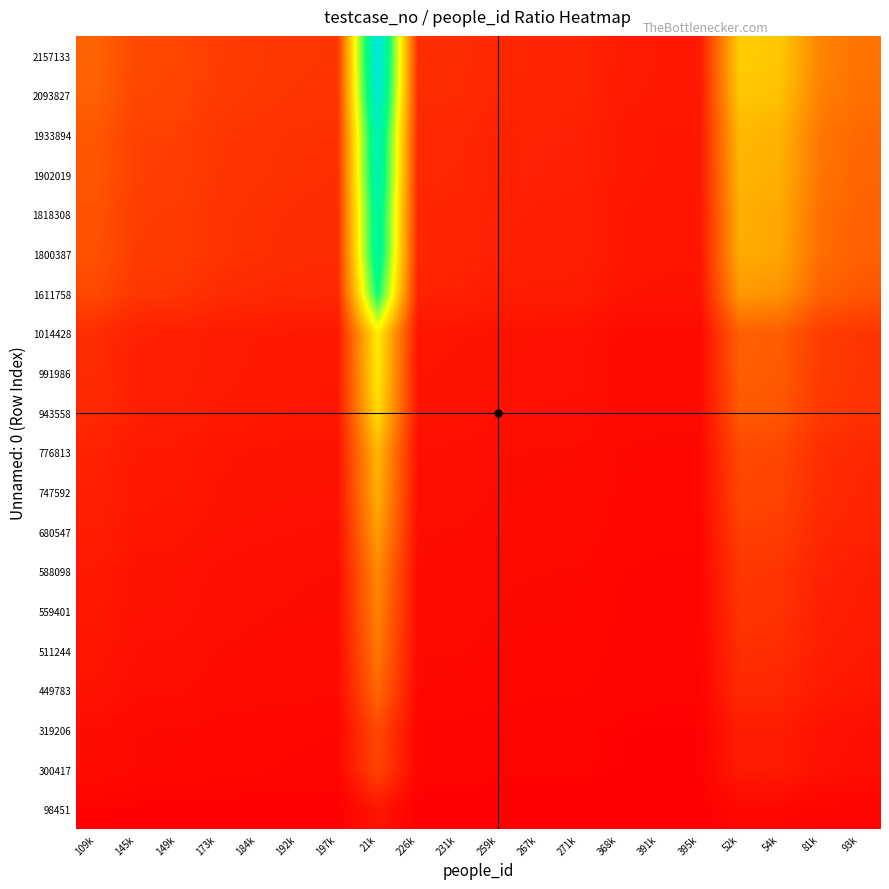

Reading left to right, transcribe all the data shown in this chart.

98451: 109k=0.9	145k=0.7	149k=0.7	173k=0.6	184k=0.5	192k=0.5	197k=0.5	21k=4.6	226k=0.4	231k=0.4	259k=0.4	267k=0.4	271k=0.4	368k=0.3	391k=0.3	395k=0.2	52k=1.9	54k=1.8	81k=1.2	93k=1.1
300417: 109k=2.8	145k=2.1	149k=2.0	173k=1.7	184k=1.6	192k=1.6	197k=1.5	21k=14.0	226k=1.3	231k=1.3	259k=1.2	267k=1.1	271k=1.1	368k=0.8	391k=0.8	395k=0.8	52k=5.7	54k=5.5	81k=3.7	93k=3.2
319206: 109k=2.9	145k=2.2	149k=2.1	173k=1.8	184k=1.7	192k=1.7	197k=1.6	21k=14.9	226k=1.4	231k=1.4	259k=1.2	267k=1.2	271k=1.2	368k=0.9	391k=0.8	395k=0.8	52k=6.1	54k=5.8	81k=3.9	93k=3.4
449783: 109k=4.1	145k=3.1	149k=3.0	173k=2.6	184k=2.4	192k=2.3	197k=2.3	21k=21.0	226k=2.0	231k=1.9	259k=1.7	267k=1.7	271k=1.7	368k=1.2	391k=1.1	395k=1.1	52k=8.5	54k=8.2	81k=5.5	93k=4.8
511244: 109k=4.7	145k=3.5	149k=3.4	173k=2.9	184k=2.8	192k=2.7	197k=2.6	21k=23.8	226k=2.3	231k=2.2	259k=2.0	267k=1.9	271k=1.9	368k=1.4	391k=1.3	395k=1.3	52k=9.7	54k=9.3	81k=6.3	93k=5.5
559401: 109k=5.1	145k=3.8	149k=3.8	173k=3.2	184k=3.0	192k=2.9	197k=2.8	21k=26.1	226k=2.5	231k=2.4	259k=2.2	267k=2.1	271k=2.1	368k=1.5	391k=1.4	395k=1.4	52k=10.6	54k=10.2	81k=6.9	93k=6.0
588098: 109k=5.4	145k=4.0	149k=3.9	173k=3.4	184k=3.2	192k=3.1	197k=3.0	21k=27.4	226k=2.6	231k=2.5	259k=2.3	267k=2.2	271k=2.2	368k=1.6	391k=1.5	395k=1.5	52k=11.2	54k=10.8	81k=7.2	93k=6.3
680547: 109k=6.2	145k=4.7	149k=4.6	173k=3.9	184k=3.7	192k=3.5	197k=3.4	21k=31.7	226k=3.0	231k=2.9	259k=2.6	267k=2.5	271k=2.5	368k=1.8	391k=1.7	395k=1.7	52k=12.9	54k=12.4	81k=8.3	93k=7.3
747592: 109k=6.9	145k=5.1	149k=5.0	173k=4.3	184k=4.1	192k=3.9	197k=3.8	21k=34.9	226k=3.3	231k=3.2	259k=2.9	267k=2.8	271k=2.8	368k=2.0	391k=1.9	395k=1.9	52k=14.2	54k=13.7	81k=9.2	93k=8.0
776813: 109k=7.1	145k=5.3	149k=5.2	173k=4.5	184k=4.2	192k=4.0	197k=3.9	21k=36.2	226k=3.4	231k=3.4	259k=3.0	267k=2.9	271k=2.9	368k=2.1	391k=2.0	395k=2.0	52k=14.8	54k=14.2	81k=9.5	93k=8.3
943558: 109k=8.7	145k=6.5	149k=6.3	173k=5.4	184k=5.1	192k=4.9	197k=4.8	21k=44.0	226k=4.2	231k=4.1	259k=3.6	267k=3.5	271k=3.5	368k=2.6	391k=2.4	395k=2.4	52k=17.9	54k=17.3	81k=11.6	93k=10.1
991986: 109k=9.1	145k=6.8	149k=6.7	173k=5.7	184k=5.4	192k=5.1	197k=5.0	21k=46.3	226k=4.4	231k=4.3	259k=3.8	267k=3.7	271k=3.6	368k=2.7	391k=2.5	395k=2.5	52k=18.8	54k=18.1	81k=12.2	93k=10.6
1014428: 109k=9.3	145k=7.0	149k=6.8	173k=5.9	184k=5.5	192k=5.3	197k=5.1	21k=47.3	226k=4.5	231k=4.4	259k=3.9	267k=3.8	271k=3.7	368k=2.8	391k=2.6	395k=2.6	52k=19.3	54k=18.5	81k=12.4	93k=10.9
1611758: 109k=14.8	145k=11.1	149k=10.8	173k=9.3	184k=8.7	192k=8.4	197k=8.1	21k=75.2	226k=7.1	231k=7.0	259k=6.2	267k=6.0	271k=5.9	368k=4.4	391k=4.1	395k=4.1	52k=30.6	54k=29.5	81k=19.8	93k=17.3
1800387: 109k=16.5	145k=12.4	149k=12.1	173k=10.4	184k=9.8	192k=9.3	197k=9.1	21k=84.0	226k=7.9	231k=7.8	259k=6.9	267k=6.7	271k=6.6	368k=4.9	391k=4.6	395k=4.6	52k=34.2	54k=32.9	81k=22.1	93k=19.3
1818308: 109k=16.7	145k=12.5	149k=12.2	173k=10.5	184k=9.9	192k=9.4	197k=9.2	21k=84.8	226k=8.0	231k=7.8	259k=7.0	267k=6.8	271k=6.7	368k=4.9	391k=4.6	395k=4.6	52k=34.5	54k=33.2	81k=22.3	93k=19.5
1902019: 109k=17.4	145k=13.1	149k=12.8	173k=11.0	184k=10.3	192k=9.9	197k=9.6	21k=88.7	226k=8.4	231k=8.2	259k=7.3	267k=7.1	271k=7.0	368k=5.2	391k=4.9	395k=4.8	52k=36.1	54k=34.8	81k=23.3	93k=20.4
1933894: 109k=17.7	145k=13.3	149k=13.0	173k=11.2	184k=10.5	192k=10.0	197k=9.8	21k=90.2	226k=8.5	231k=8.3	259k=7.5	267k=7.2	271k=7.1	368k=5.2	391k=4.9	395k=4.9	52k=36.7	54k=35.4	81k=23.7	93k=20.7
2093827: 109k=19.2	145k=14.4	149k=14.1	173k=12.1	184k=11.4	192k=10.9	197k=10.6	21k=97.7	226k=9.2	231k=9.0	259k=8.1	267k=7.8	271k=7.7	368k=5.7	391k=5.3	395k=5.3	52k=39.8	54k=38.3	81k=25.7	93k=22.4
2157133: 109k=19.8	145k=14.8	149k=14.5	173k=12.4	184k=11.7	192k=11.2	197k=10.9	21k=100.6	226k=9.5	231k=9.3	259k=8.3	267k=8.1	271k=7.9	368k=5.9	391k=5.5	395k=5.5	52k=41.0	54k=39.4	81k=26.4	93k=23.1